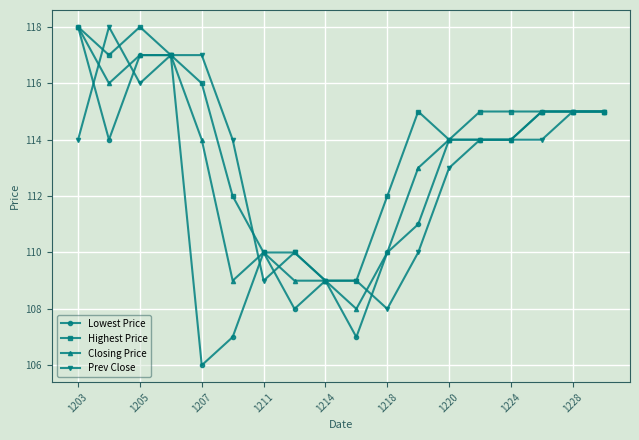

Reading left to right, list all the values displayed in this chart.

Lowest Price: 118	114	117	117	106	107	110	108	109	107	110	111	114	114	114	115	115	115
Highest Price: 118	117	118	117	116	112	110	110	109	109	112	115	114	115	115	115	115	115
Closing Price: 118	116	117	117	114	109	110	109	109	108	110	113	114	114	114	115	115	115
Prev Close: 114	118	116	117	117	114	109	110	109	109	108	110	113	114	114	114	115	115